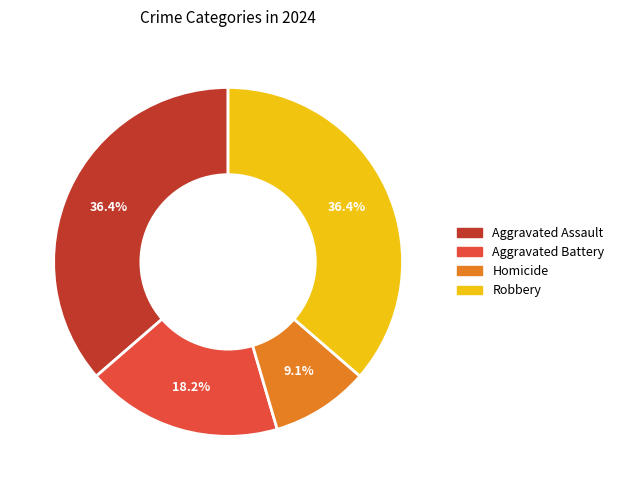

The Homicide slice represents 9% of the pie. True or false?

True